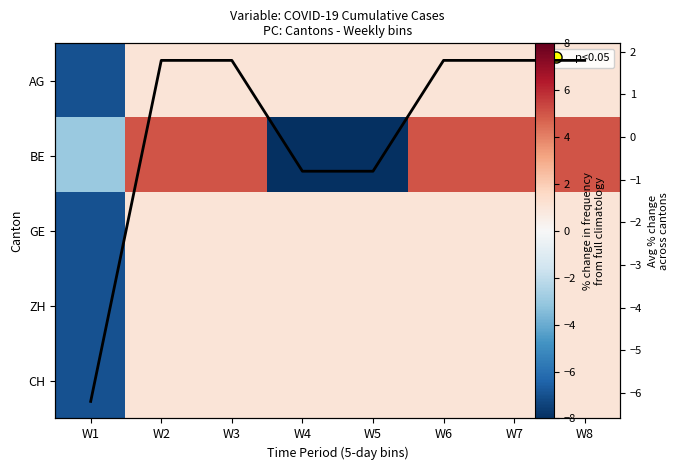

Which series has the widest spread of values?

BE